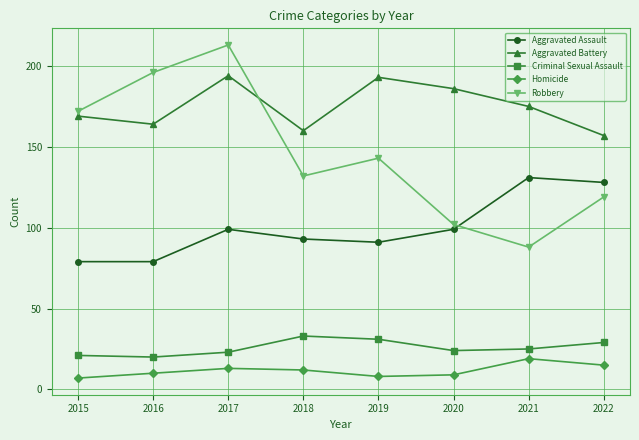

What is the greatest value displayed?

213